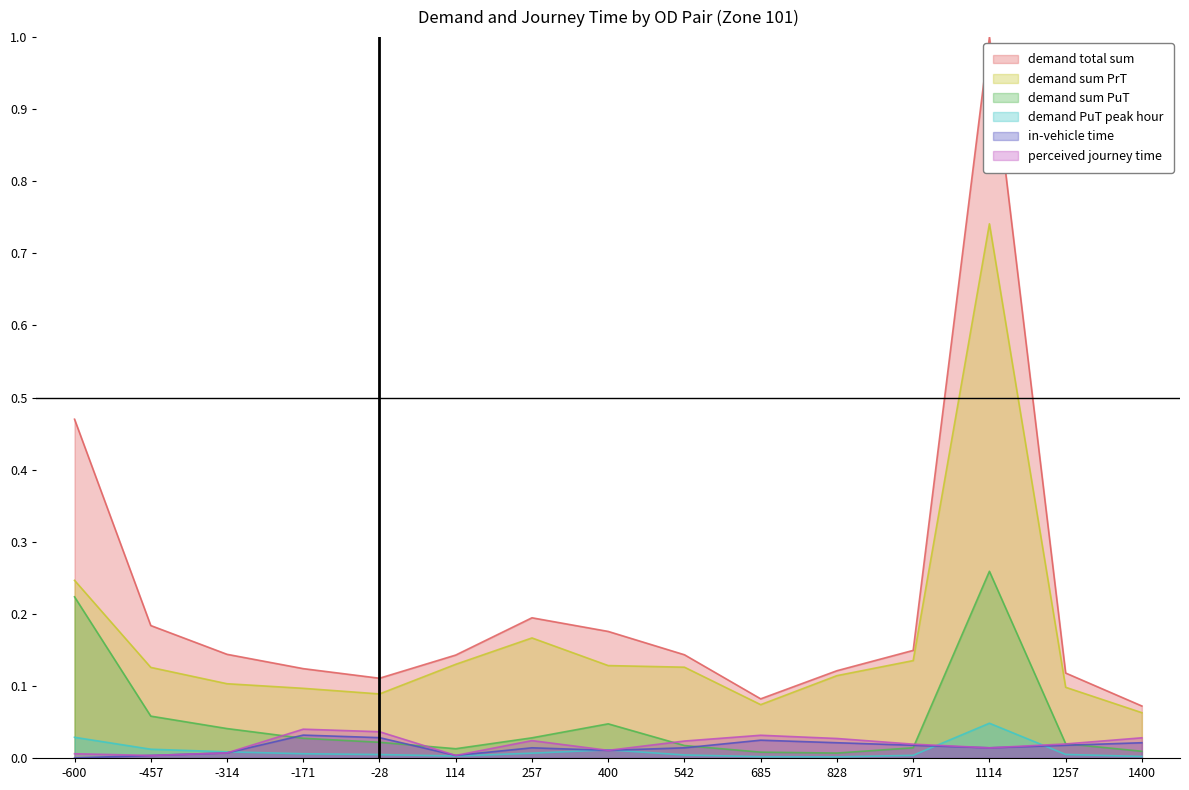

True or false: demand sum PrT and demand total sum cross at least once.

False